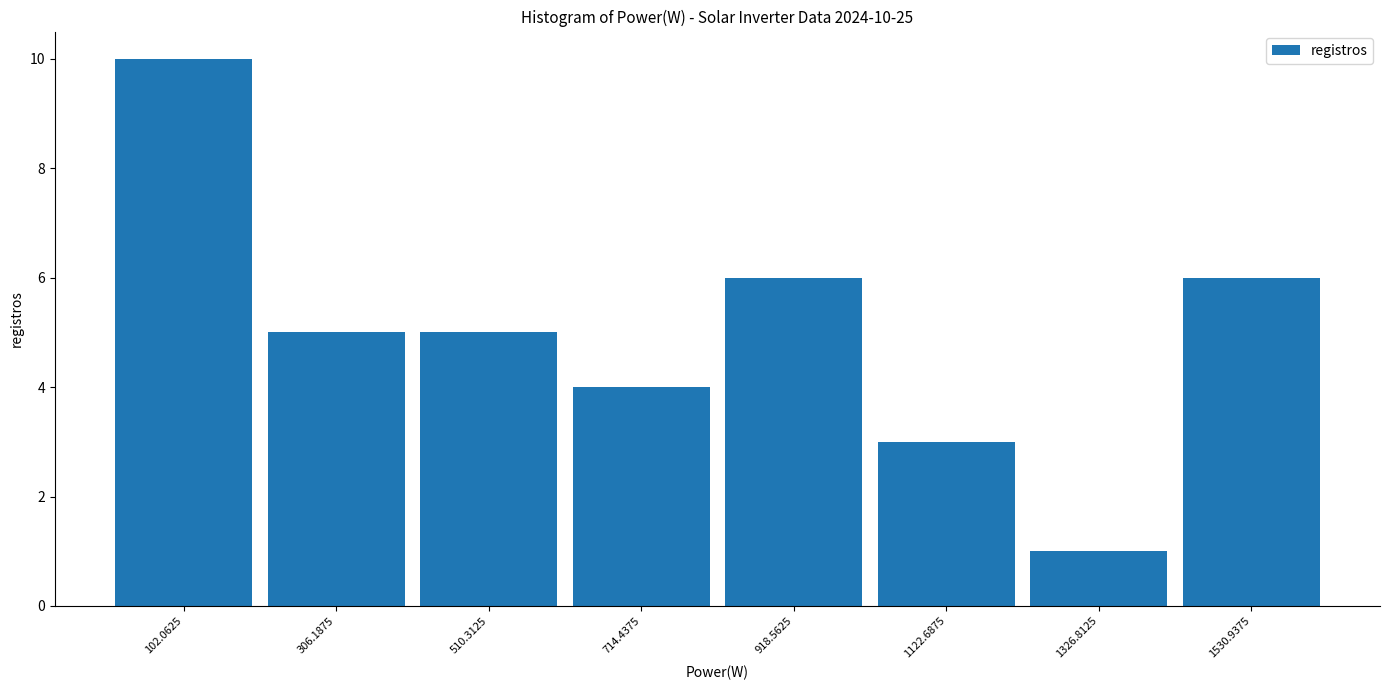

Over which range of the x-axis is the bar tallest?

0 to 200